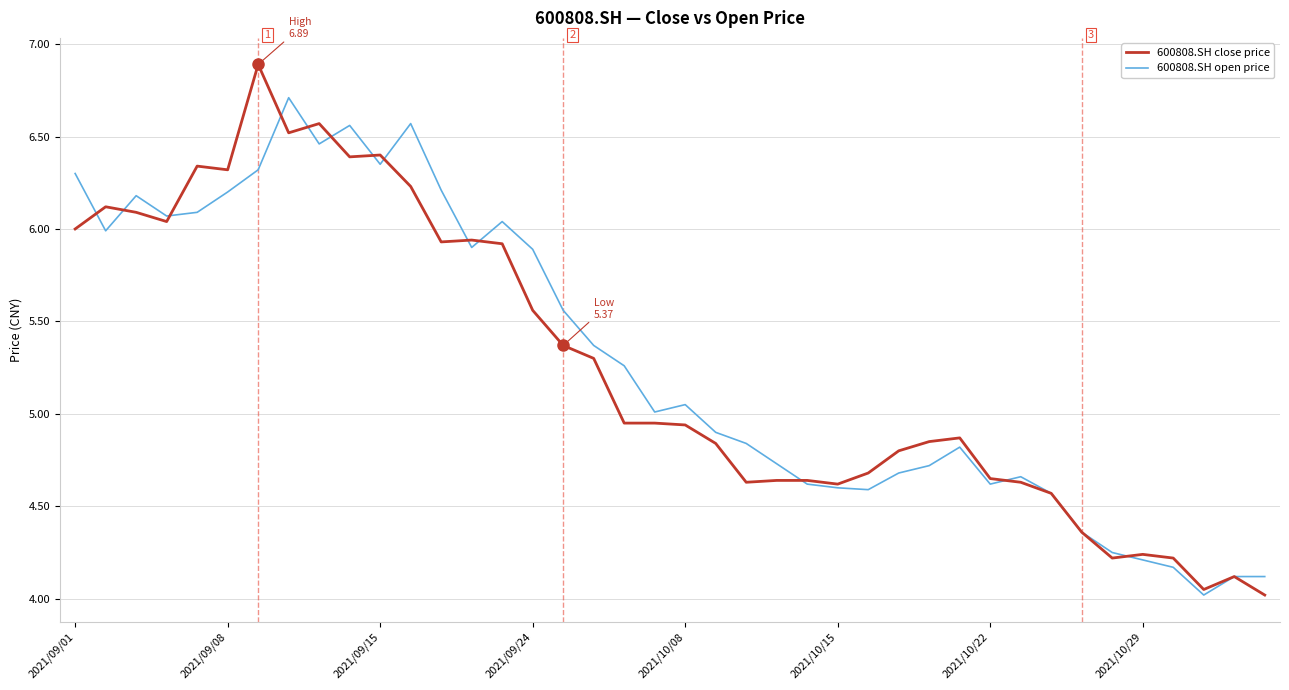

What is the sum of all 600808.SH open price values?

211.7